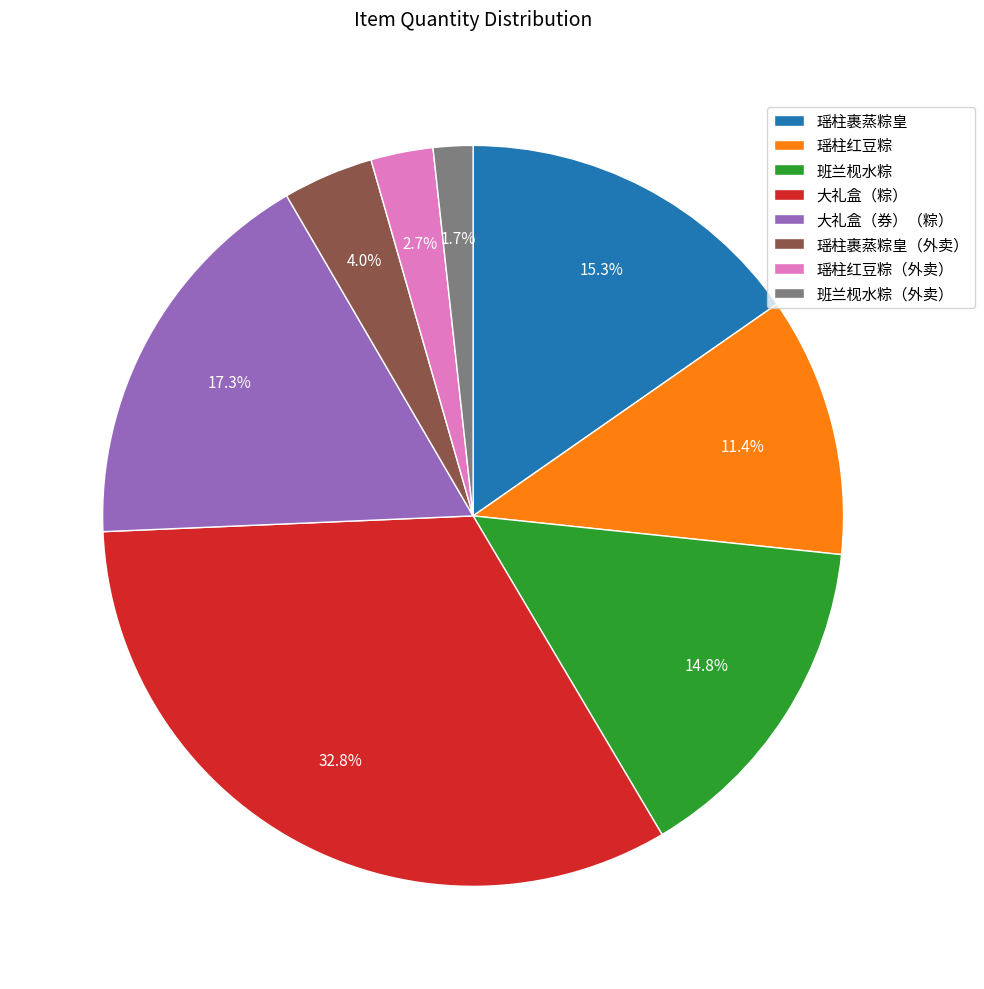

To the nearest percent, what is the combined percentage of 瑶柱裹蒸粽皇（外卖） and 瑶柱红豆粽（外卖）?

7%